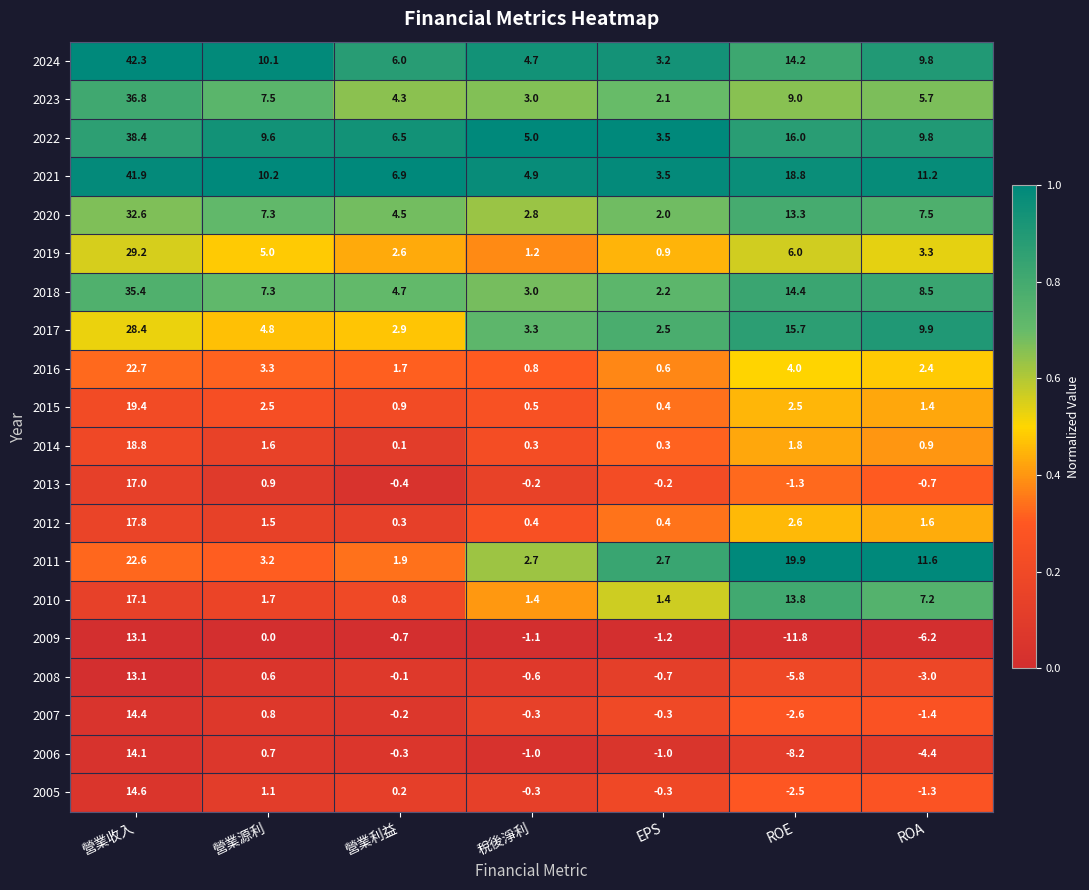

What is the spread (max minus min) of values at 營業利益?

7.6